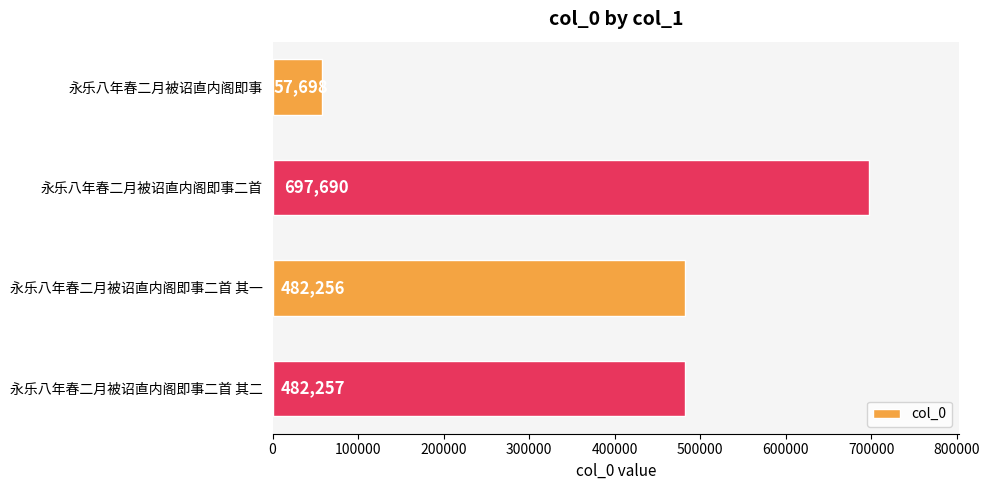

How many data points does each series have?

4